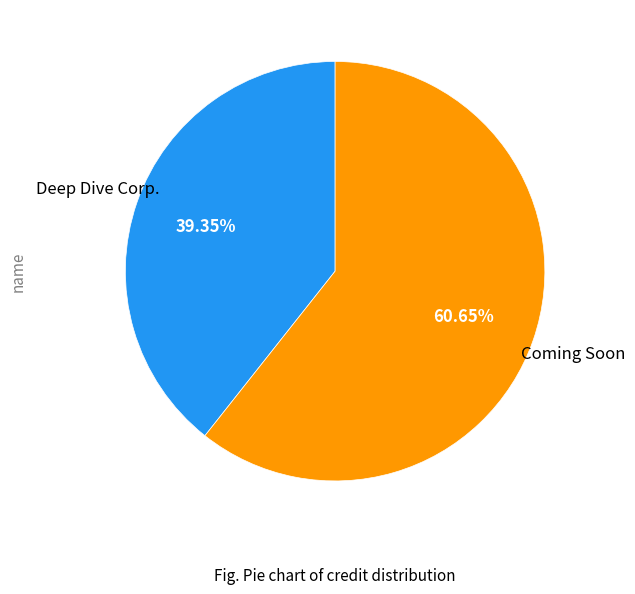

What percentage is the Deep Dive Corp. slice, to the nearest percent?

39%